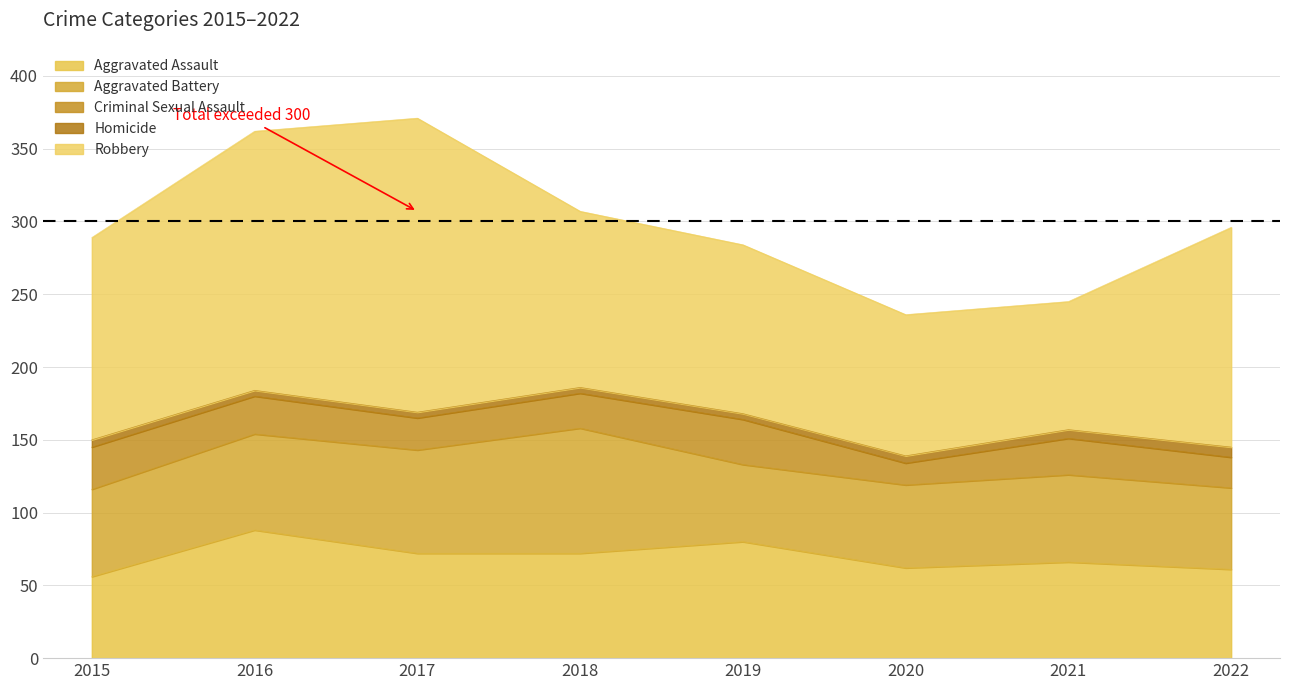

Which series has the largest range (max minus min)?

Robbery